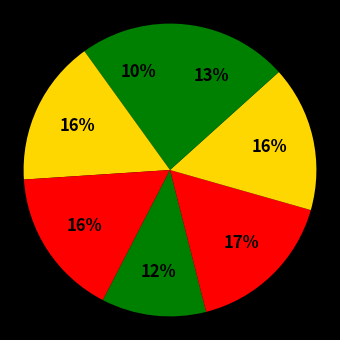

How many slices are in this pie chart?

7